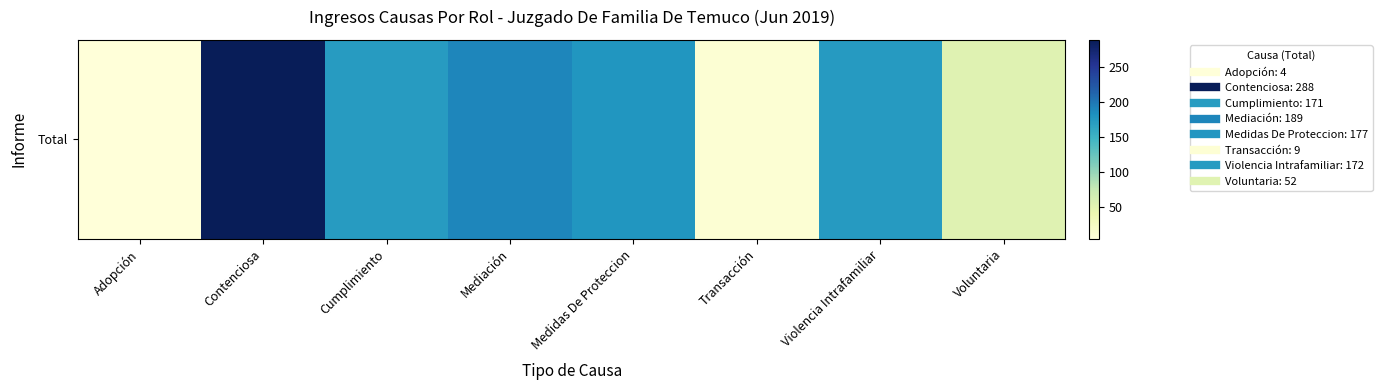

Approximately how many times larger is the value at Cumplimiento compared to Transacción?

19.0